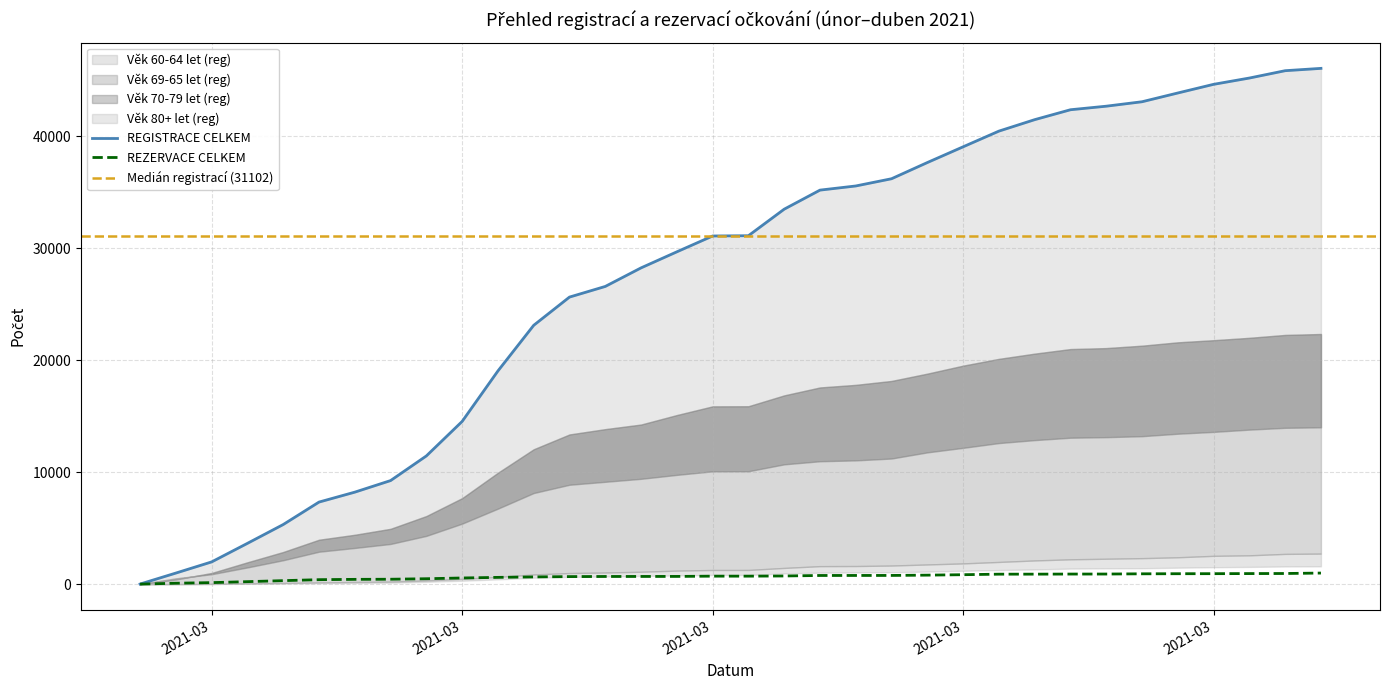

At how many categories does at least one series exceed 23232?

22